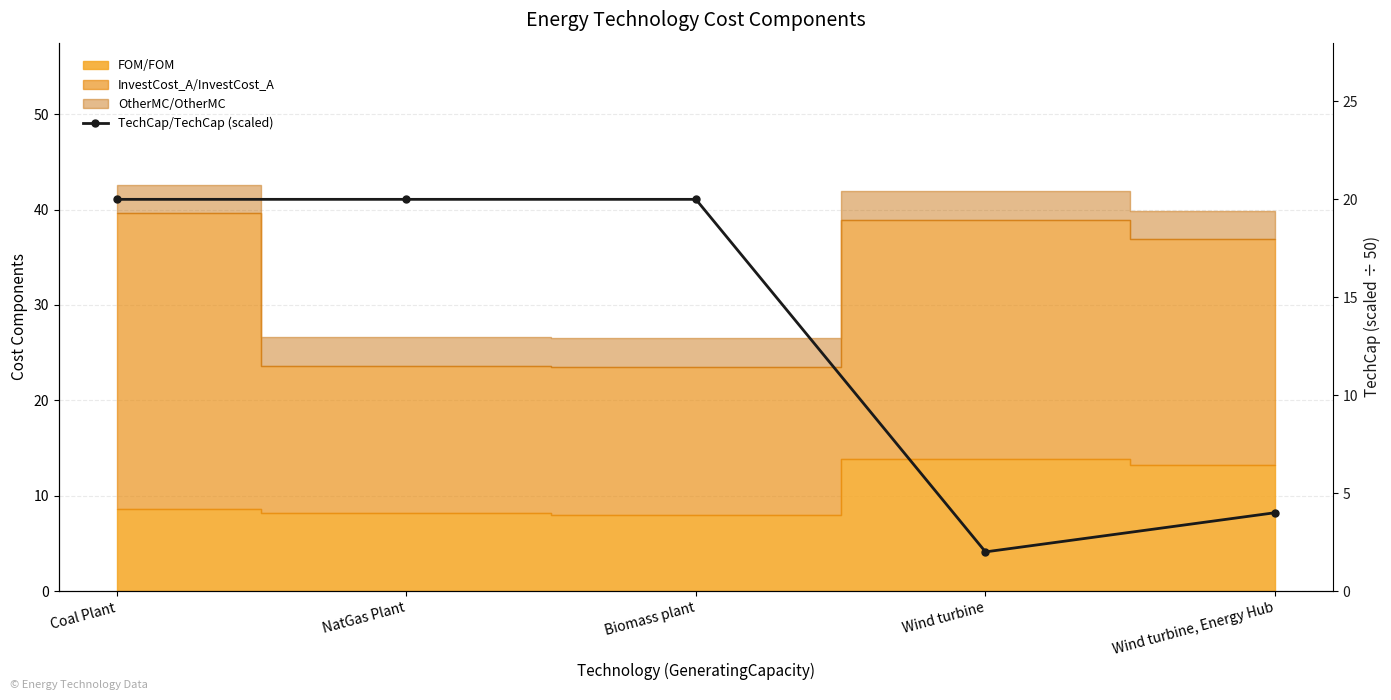

Rank the categories by value from lowest to highest.

Wind turbine, Wind turbine, Energy Hub, Coal Plant, NatGas Plant, Biomass plant